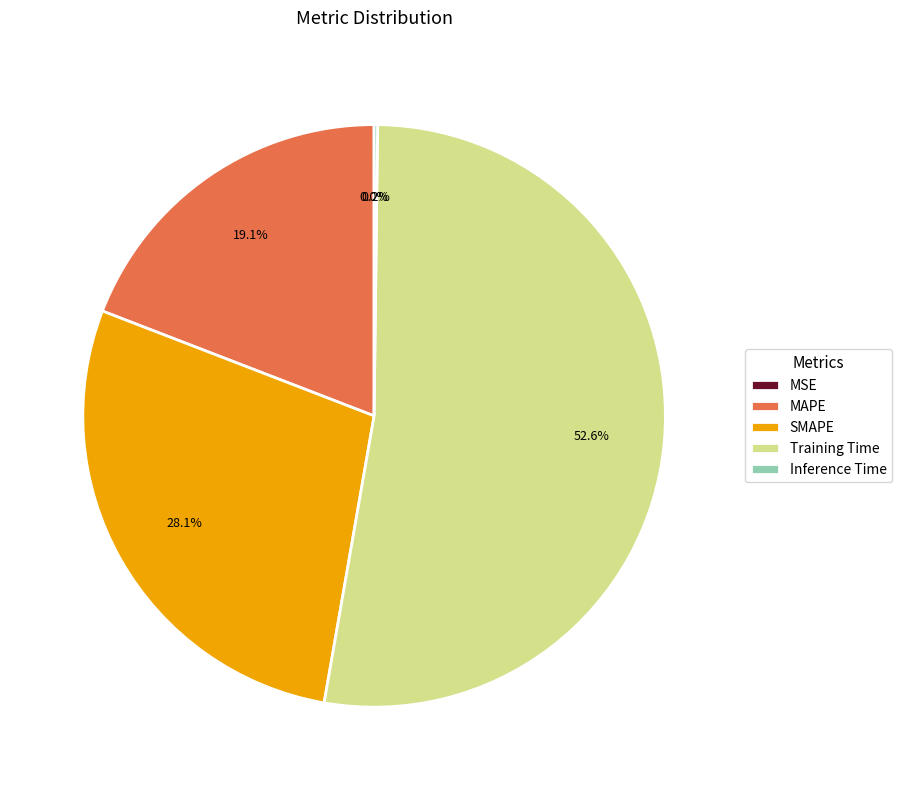

Which slice is the largest?

Training Time